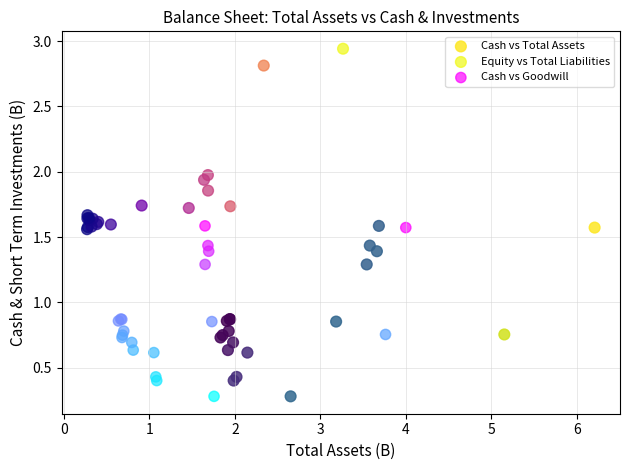

Which series has the widest spread of Y values?

Equity vs Total Liabilities